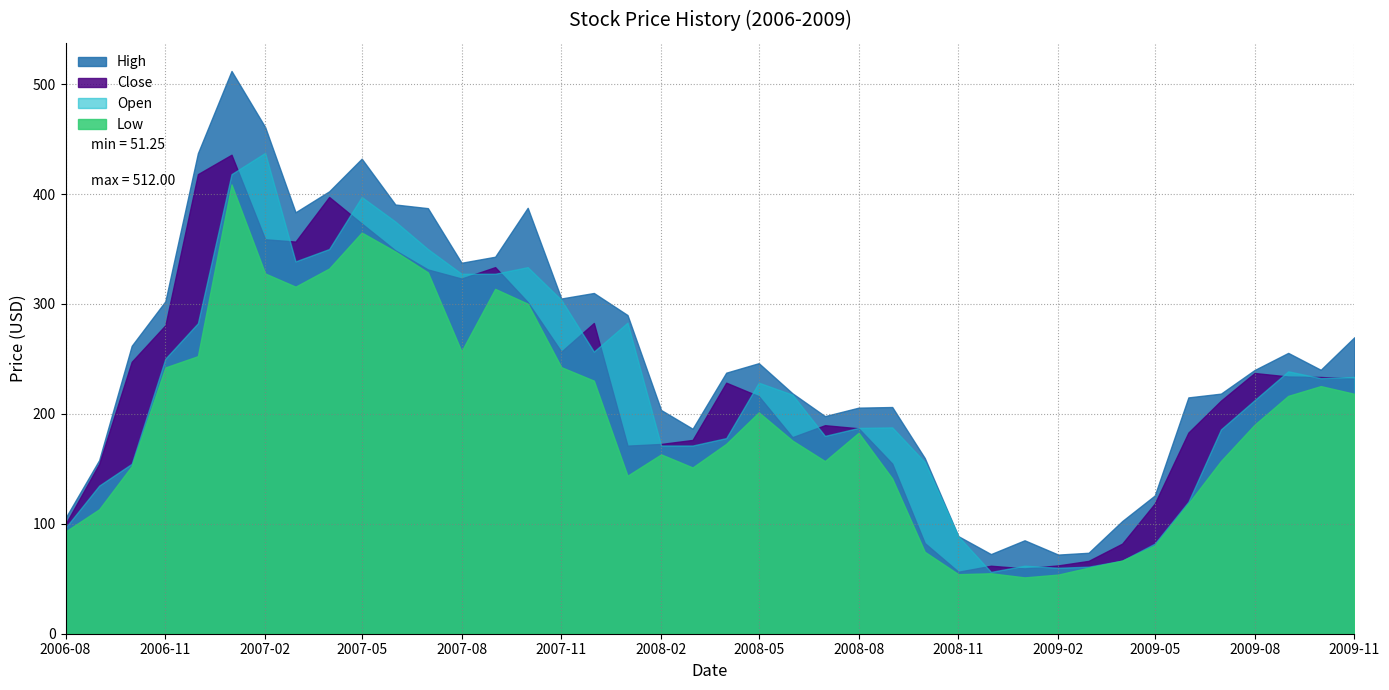

Reading left to right, list all the values displayed in this chart.

Close: 99.7	154.6	247.4	280.6	418.1	435.8	358.9	356.8	397.4	373.2	348.8	331.4	323.1	333.5	301.8	256.7	282.7	171.1	172.7	176.3	228.4	216.1	178.8	189.7	186.9	154.8	82.5	56.4	61.9	59.5	62.2	66.3	82.0	118.4	183.0	212.0	237.2	234.0	233.6	232.2
High: 105.4	157.9	262.0	302.4	437.2	512.0	461.0	383.4	402.5	432.2	390.5	387.2	337.5	343.0	387.5	305.0	310.0	289.9	203.5	186.5	237.5	246.1	218.8	198.0	205.7	206.2	159.9	88.7	72.4	85.0	72.0	73.7	102.5	125.8	215.0	218.4	239.9	255.5	240.1	269.8
Low: 93.0	113.2	152.5	242.2	252.5	408.8	327.8	315.8	332.2	365.0	347.8	328.8	256.9	313.8	300.3	242.5	230.2	143.8	163.2	151.2	172.8	201.4	175.8	157.1	182.8	141.3	74.5	54.2	55.0	51.2	53.8	60.1	66.5	80.3	118.5	157.1	190.1	216.4	225.3	218.2
Open: 96.5	134.8	154.6	250.2	282.5	418.1	437.5	338.8	350.0	397.4	375.0	350.0	327.5	327.5	333.5	303.8	256.7	283.0	171.2	171.2	178.0	228.4	217.5	180.0	187.2	187.8	156.2	88.6	56.2	61.9	60.0	61.0	66.5	82.0	120.1	185.9	212.5	238.8	232.5	233.6